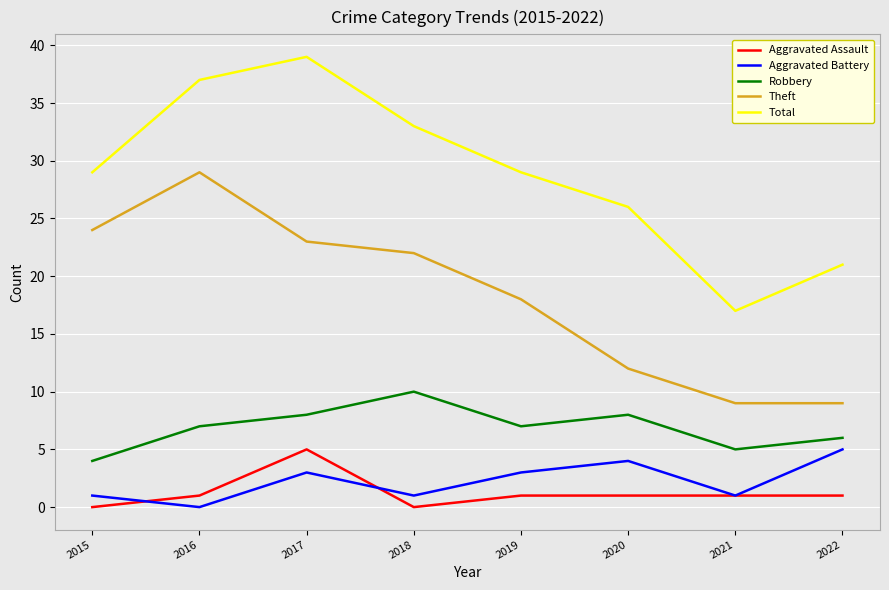

What is the sum of all Aggravated Battery values?

18